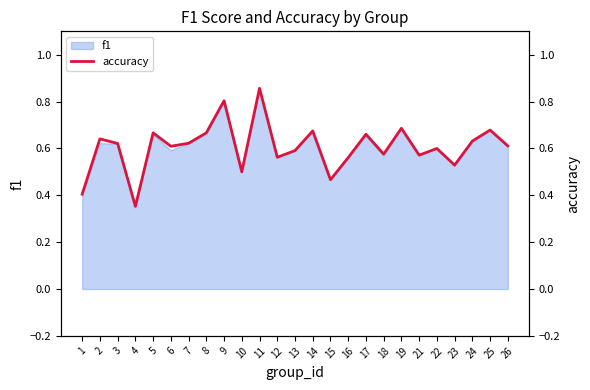

What is the difference between the maximum and minimum values?

0.5